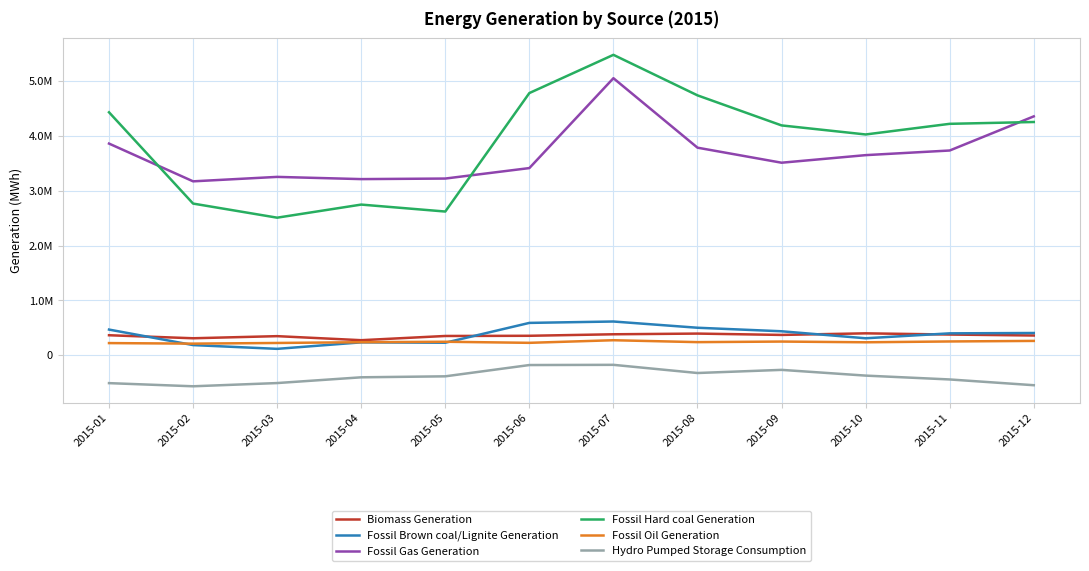

Where does the Biomass Generation series first go above 365451?

2015-07